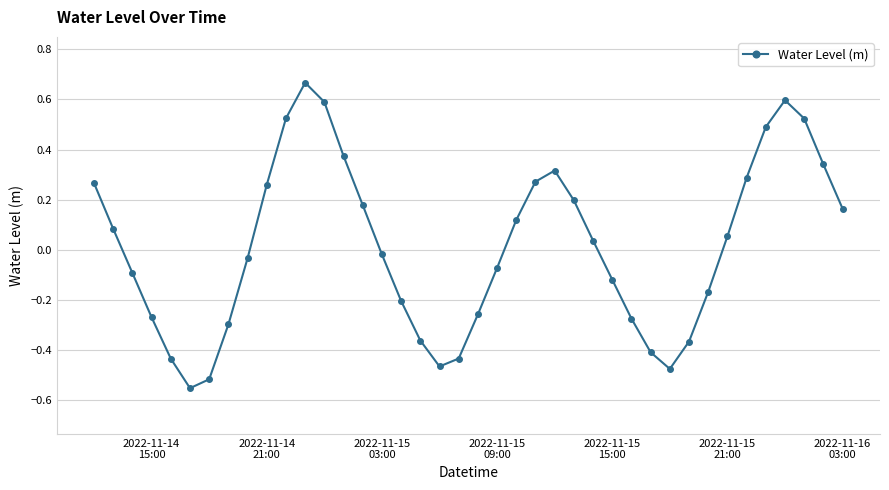

What is the difference between the maximum and minimum values?

1.2